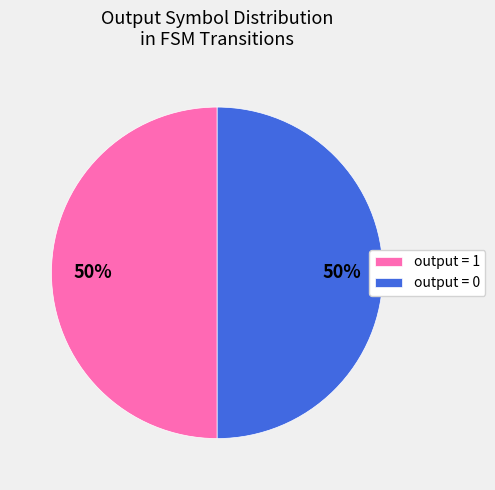

What is the ratio of the value at output = 0 to the value at output = 1?

1.0